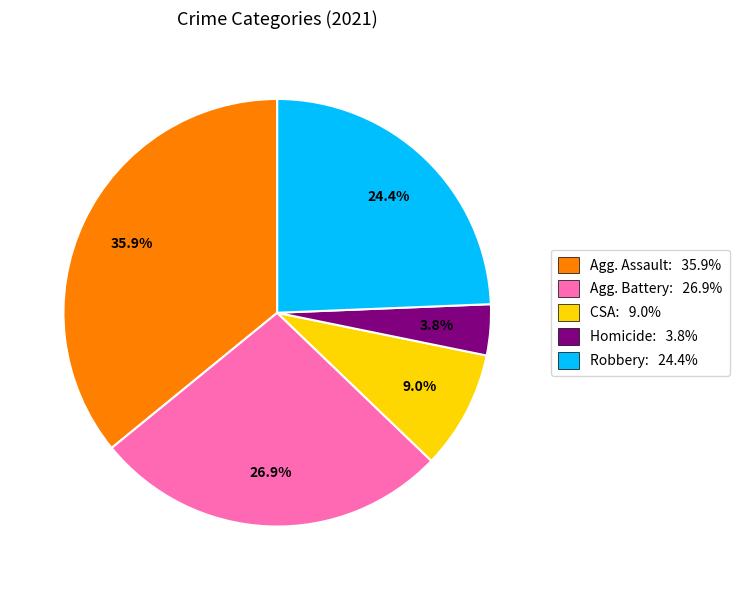

Does any single category account for the majority?

No